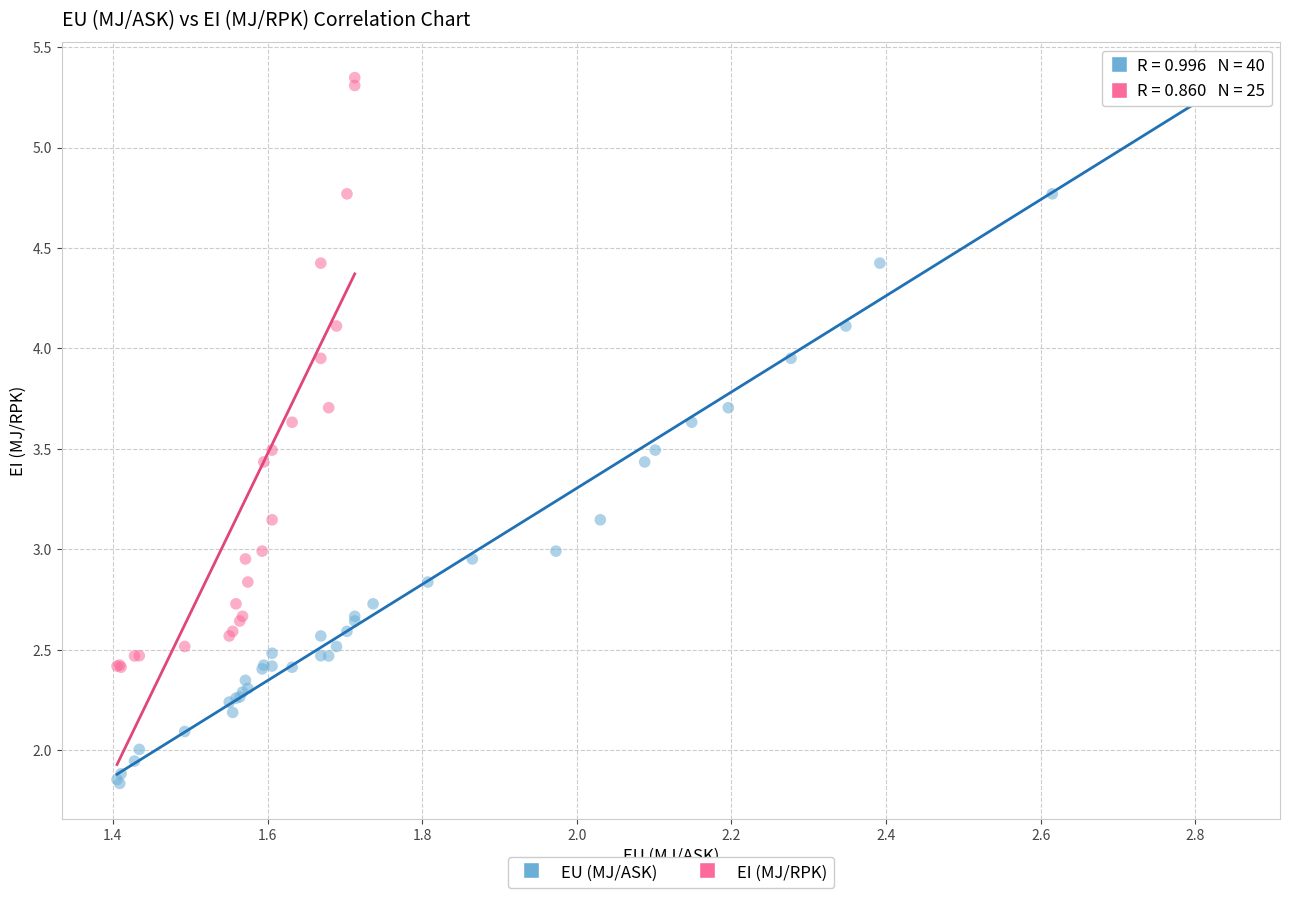

Which series has the widest spread of Y values?

EU (MJ/ASK)